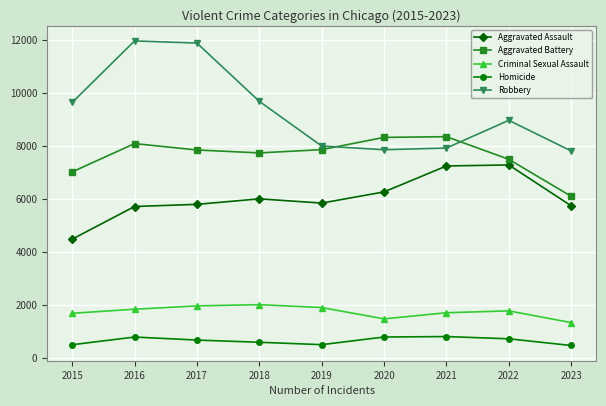

List the series in order of their peak value, lowest first.

Homicide, Criminal Sexual Assault, Aggravated Assault, Aggravated Battery, Robbery